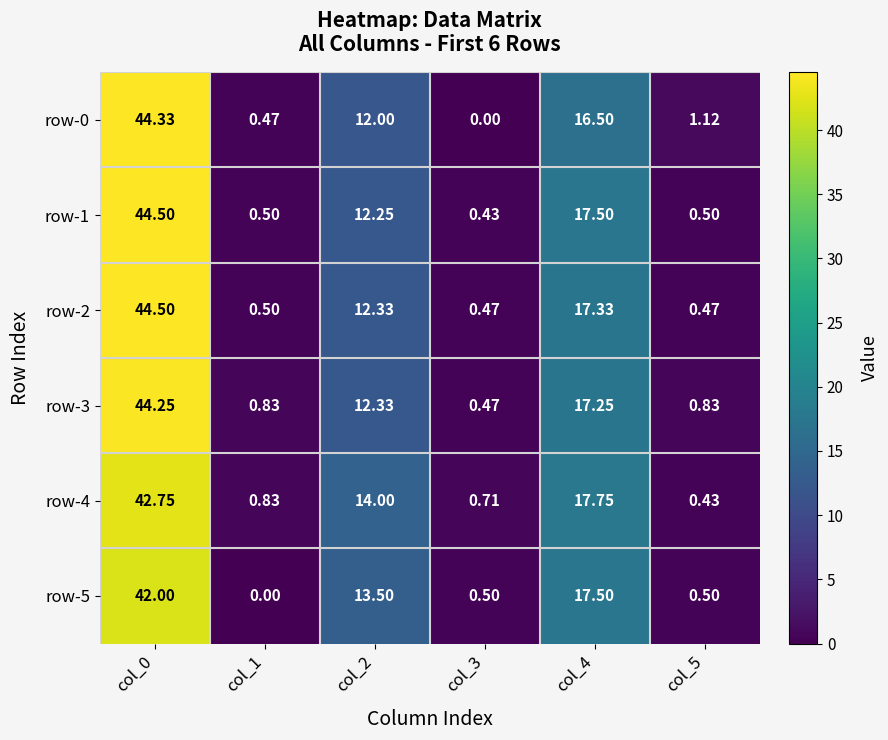

How many series are shown in this chart?

6